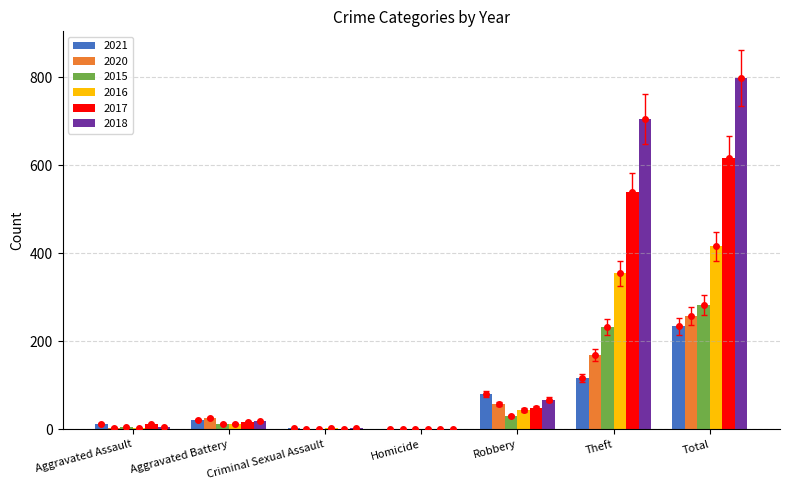

Rank the categories by 2017 value from lowest to highest.

Homicide, Criminal Sexual Assault, Aggravated Assault, Aggravated Battery, Robbery, Theft, Total